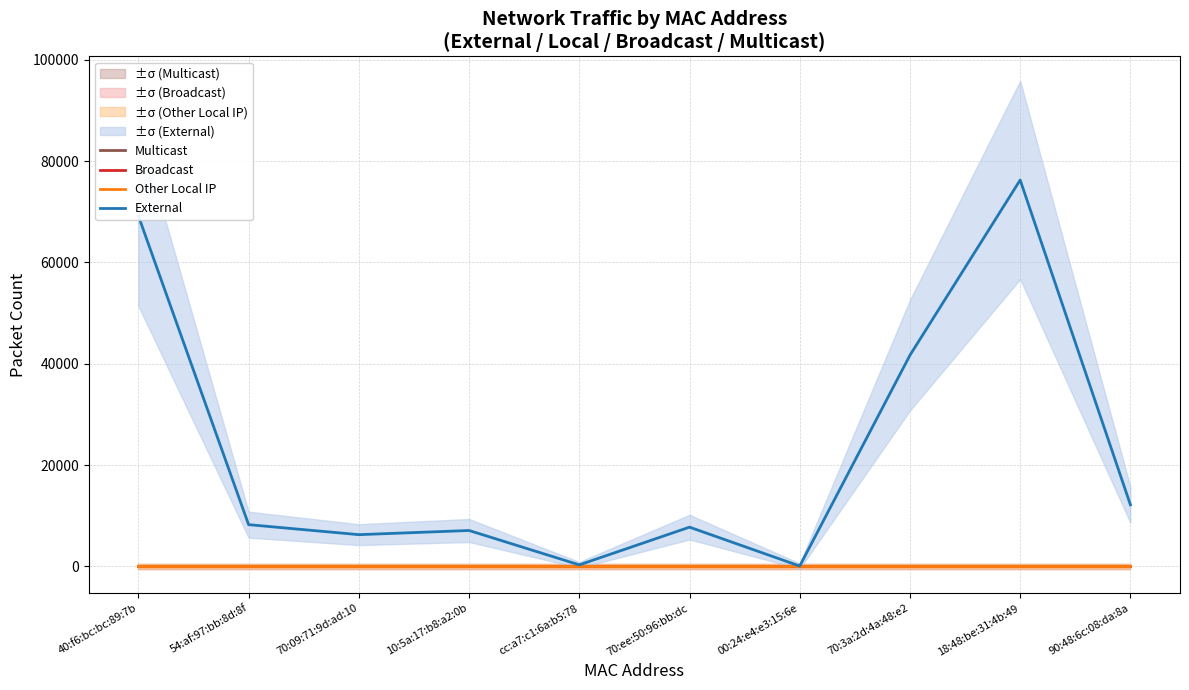

How many interior local valleys does the External series have?

3